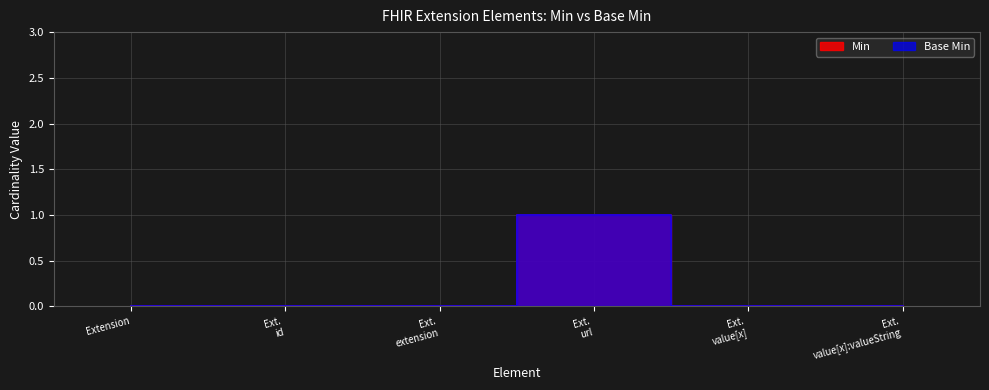

Which series has the largest range (max minus min)?

Min